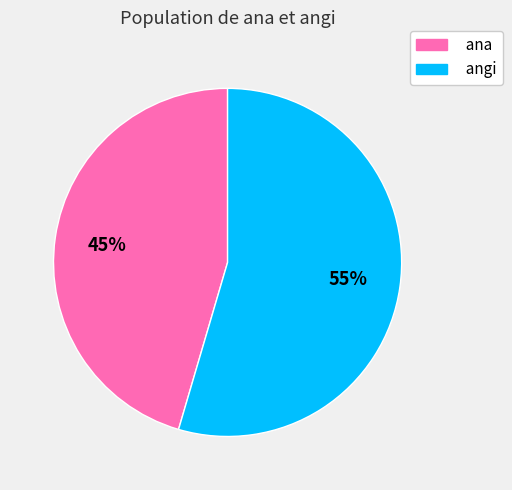

Which slice is the largest?

angi